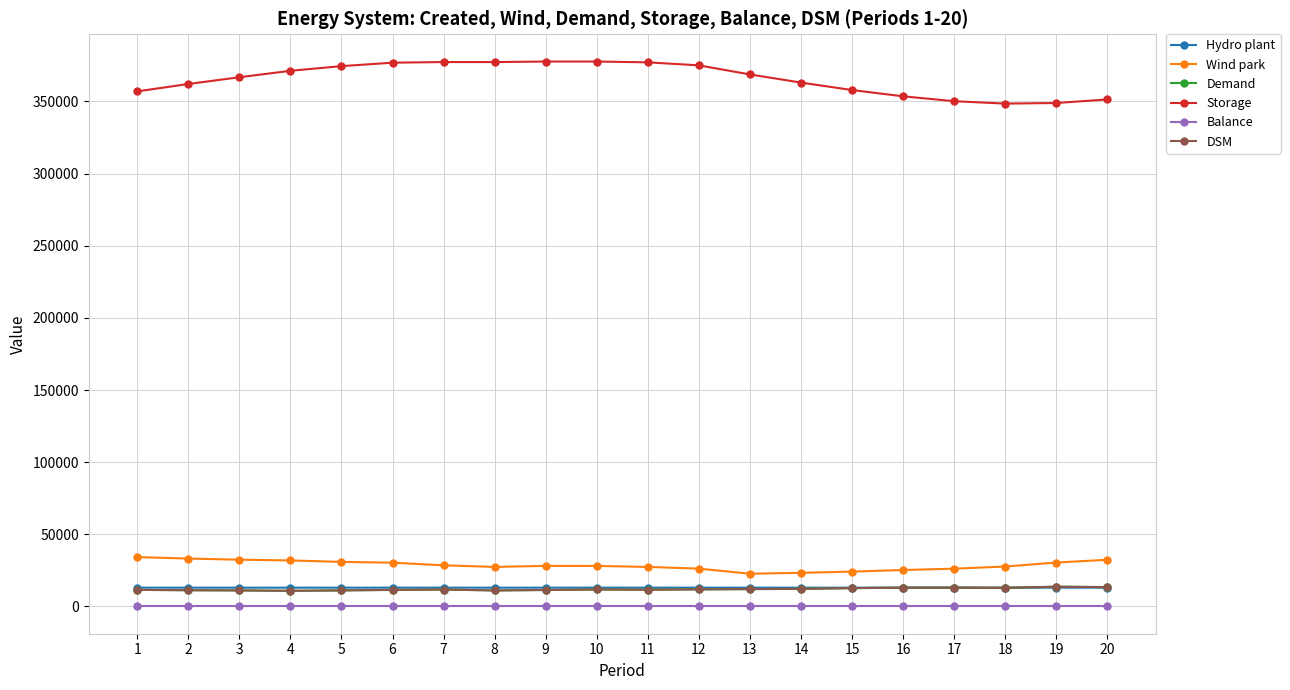

Which category has the highest value across all series?

9